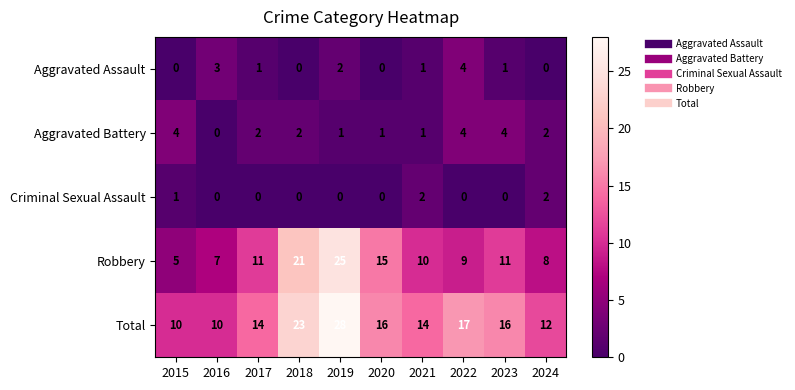

At how many categories does at least one series exceed 20?

2